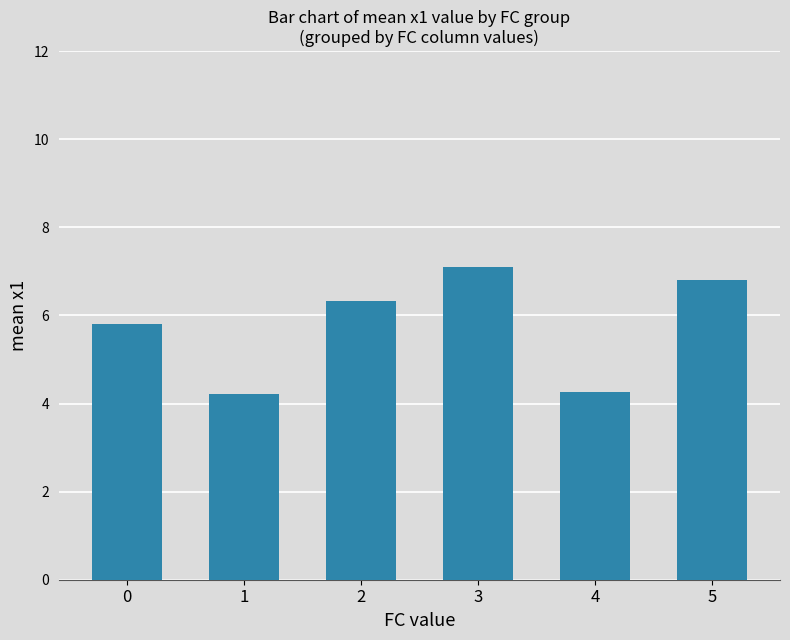

What is the smallest value displayed?

4.2